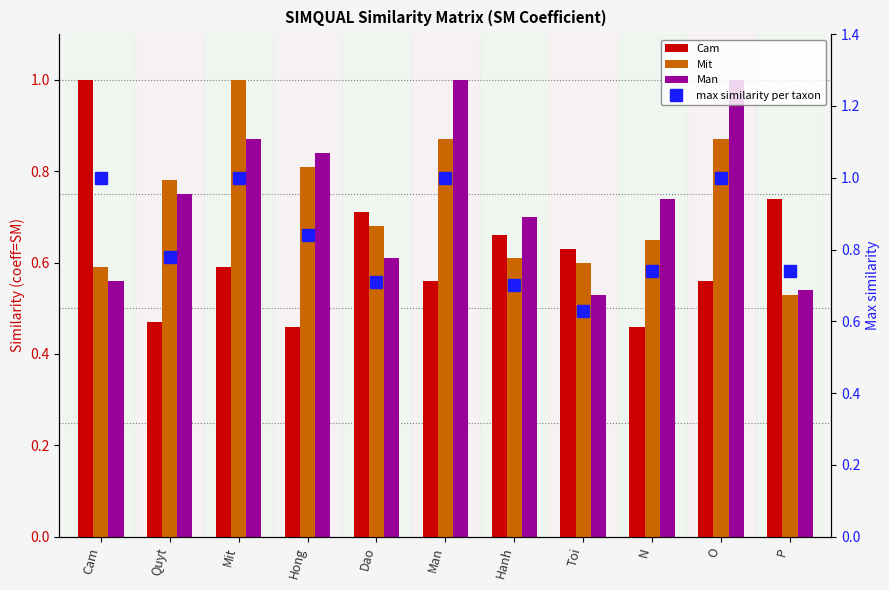

What is the label of the 3rd bar from the left?

Mit